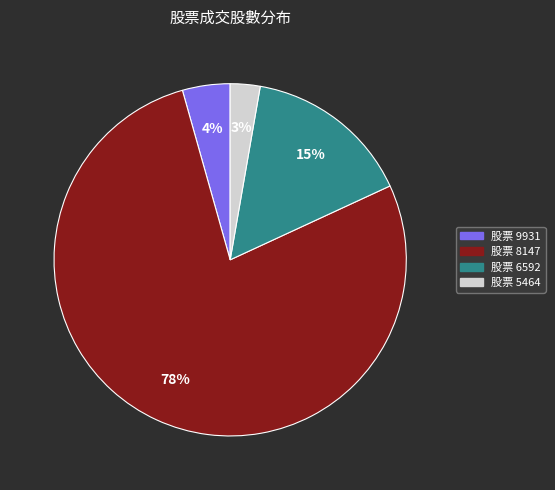

Does any single category account for the majority?

Yes